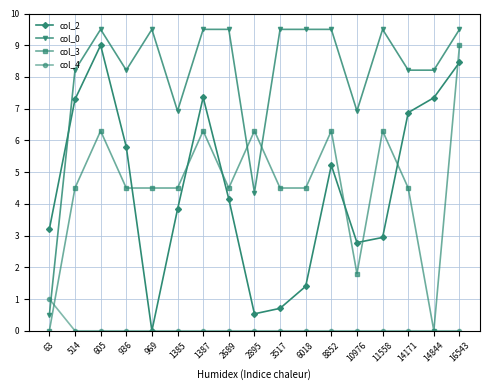

Which series has the largest total across all categories?

col_0